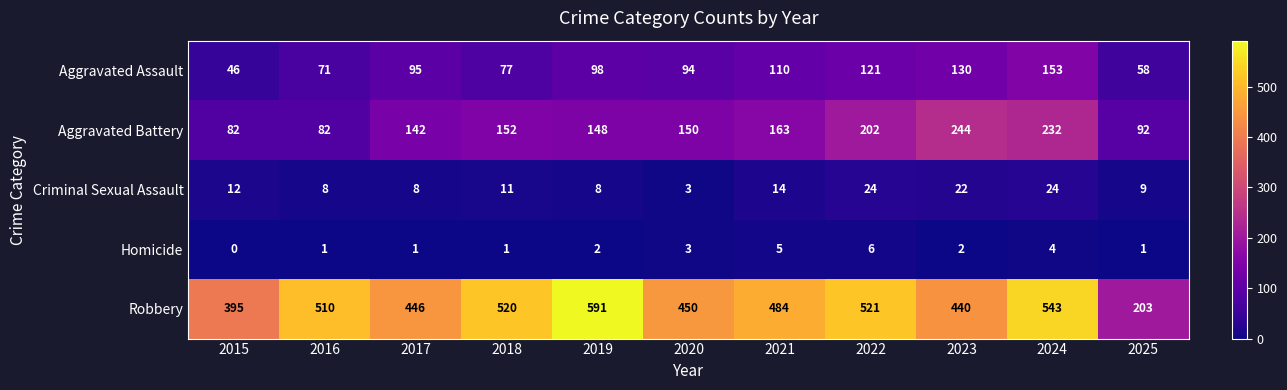

At which category does the chart reach its peak across all series?

2019